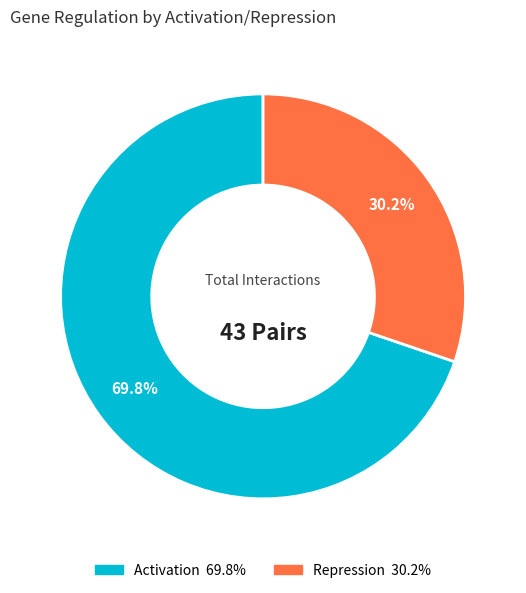

What percentage is the Activation slice, to the nearest percent?

70%